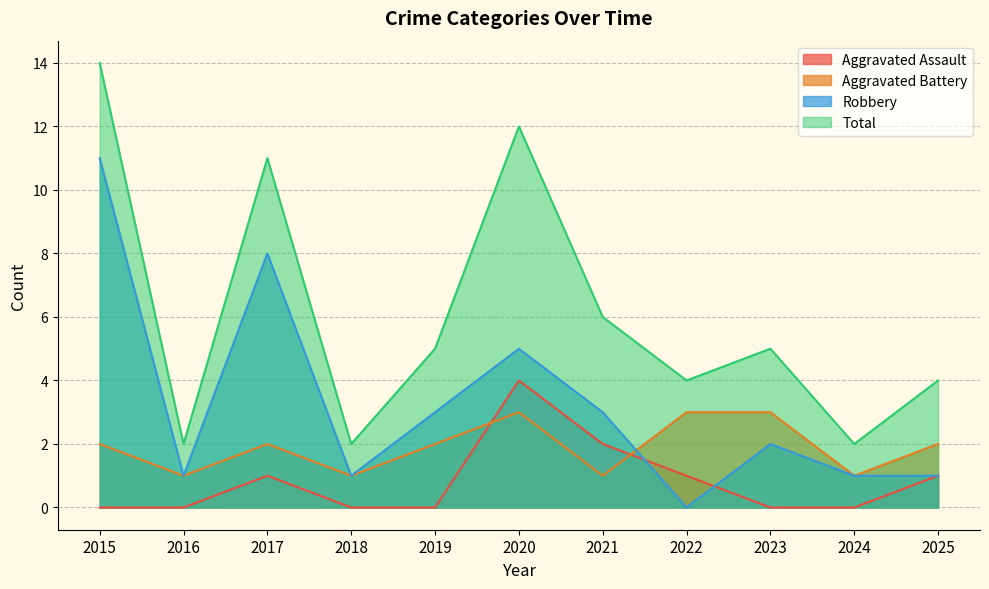

How many series are shown in this chart?

4